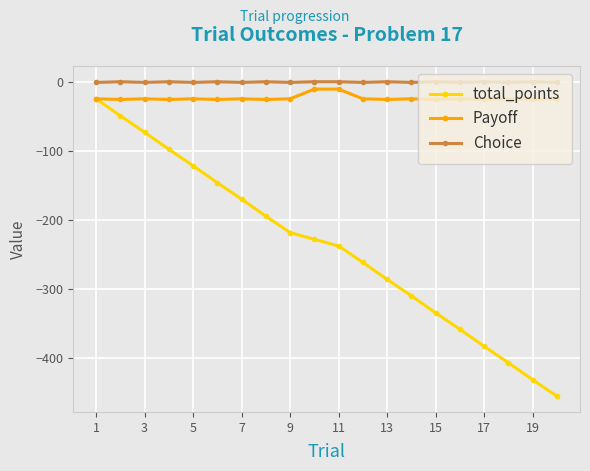

What is the minimum value for Payoff?

-24.7